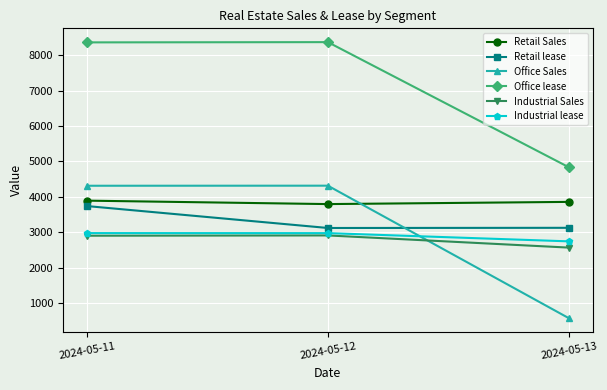

The value of Retail lease at 2024-05-11 is 1994. True or false?

False